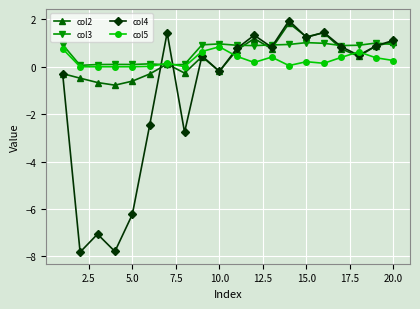

What is the minimum value shown in the chart?

-7.8